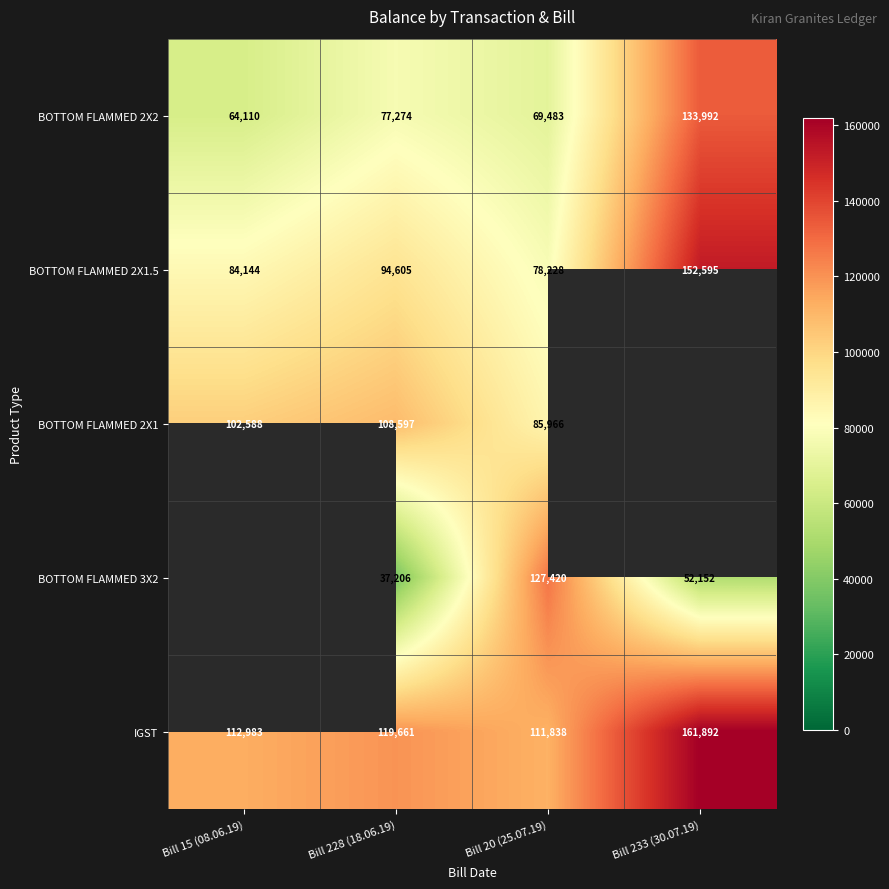

Is the value of BOTTOM FLAMMED 2X1 at Bill 20 (25.07.19) greater than the value of BOTTOM FLAMMED 2X2 at Bill 228 (18.06.19)?

Yes